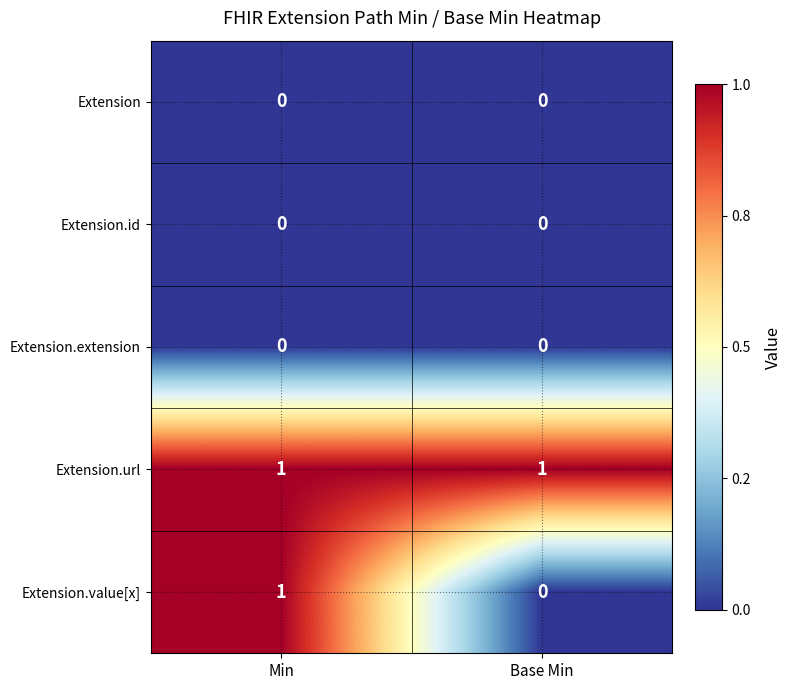

The Extension.id series shows 0 at Min. True or false?

True